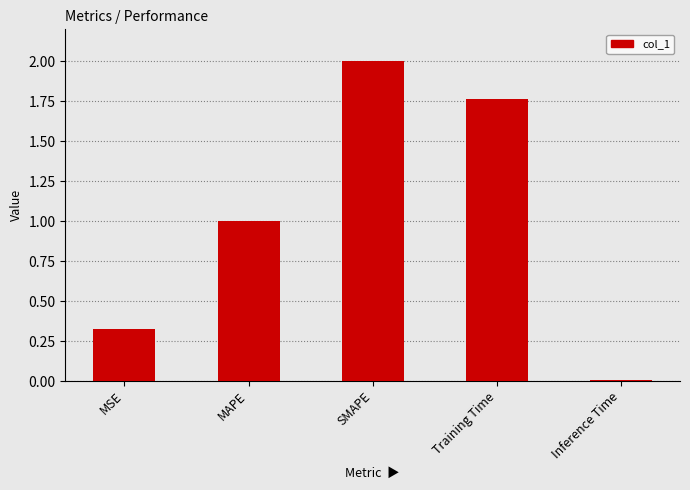

What is the approximate value at MAPE?

1.0